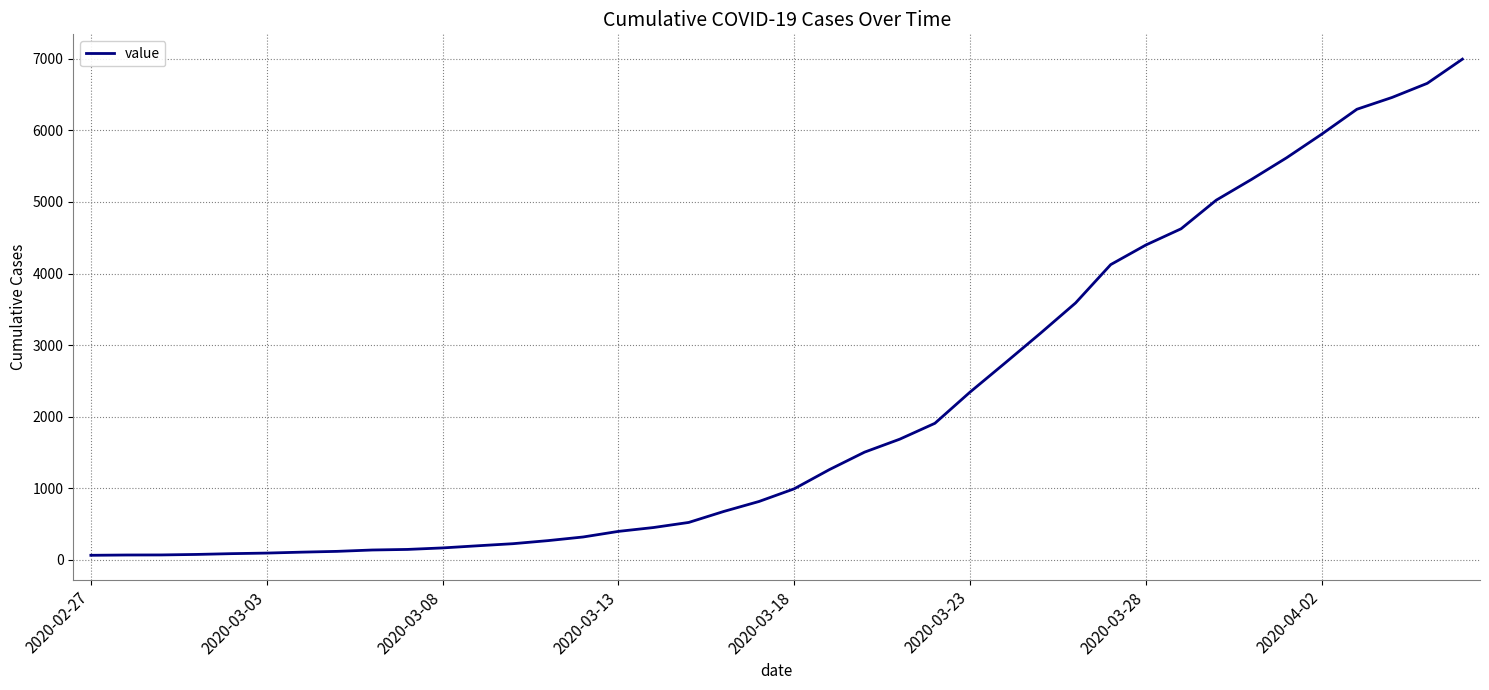

What is the difference between the maximum and minimum values?

6931